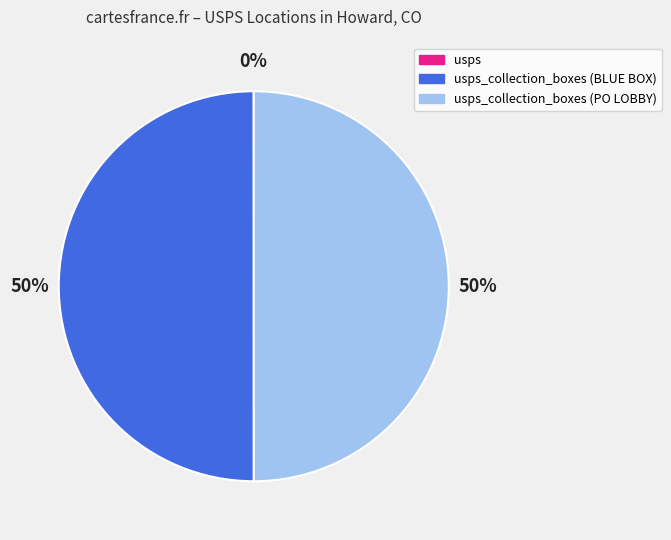

To the nearest percent, what is the average slice percentage?

33%